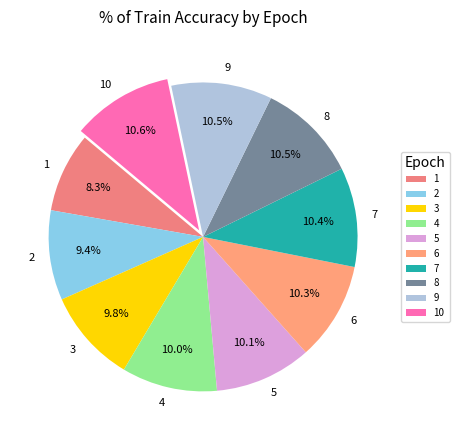

To the nearest percent, what is the average slice percentage?

10%